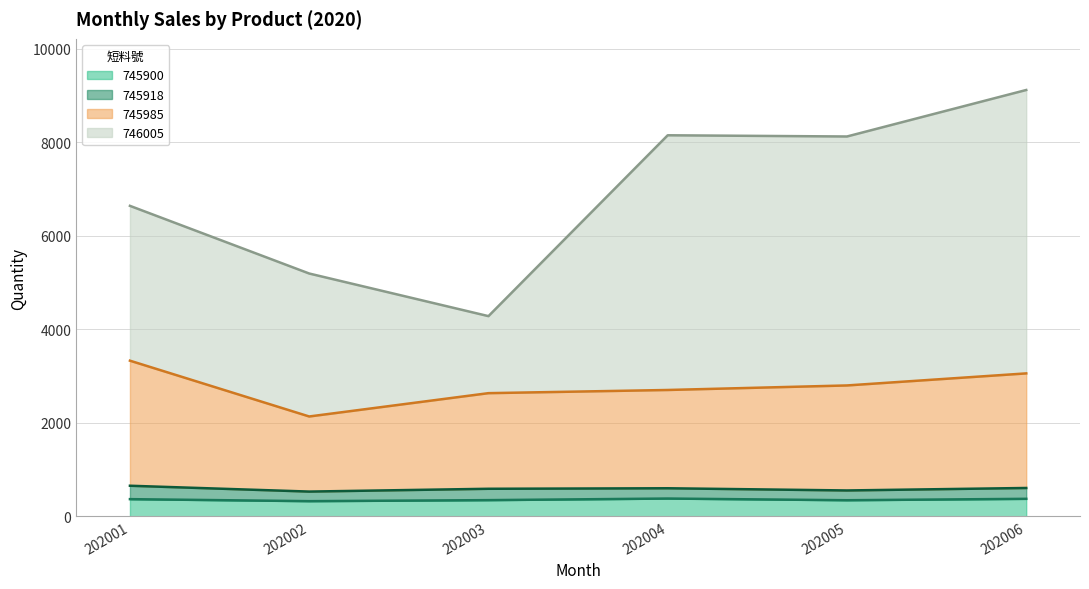

What is the value of the 745985 point at the 5th from the left?

2798